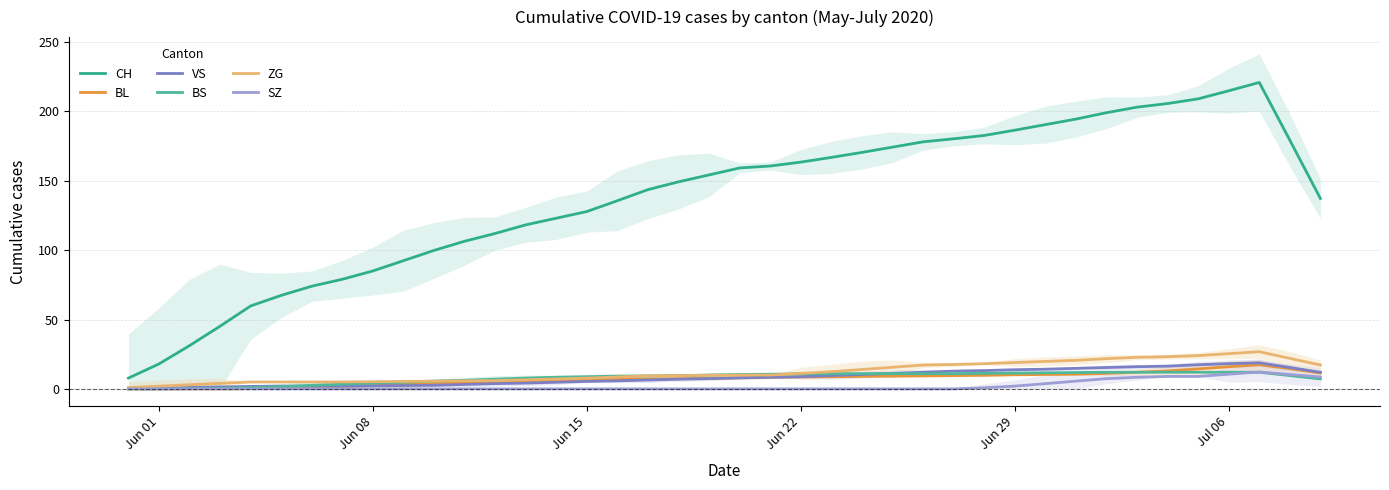

Which category has the lowest value in the VS series?

Jun 01